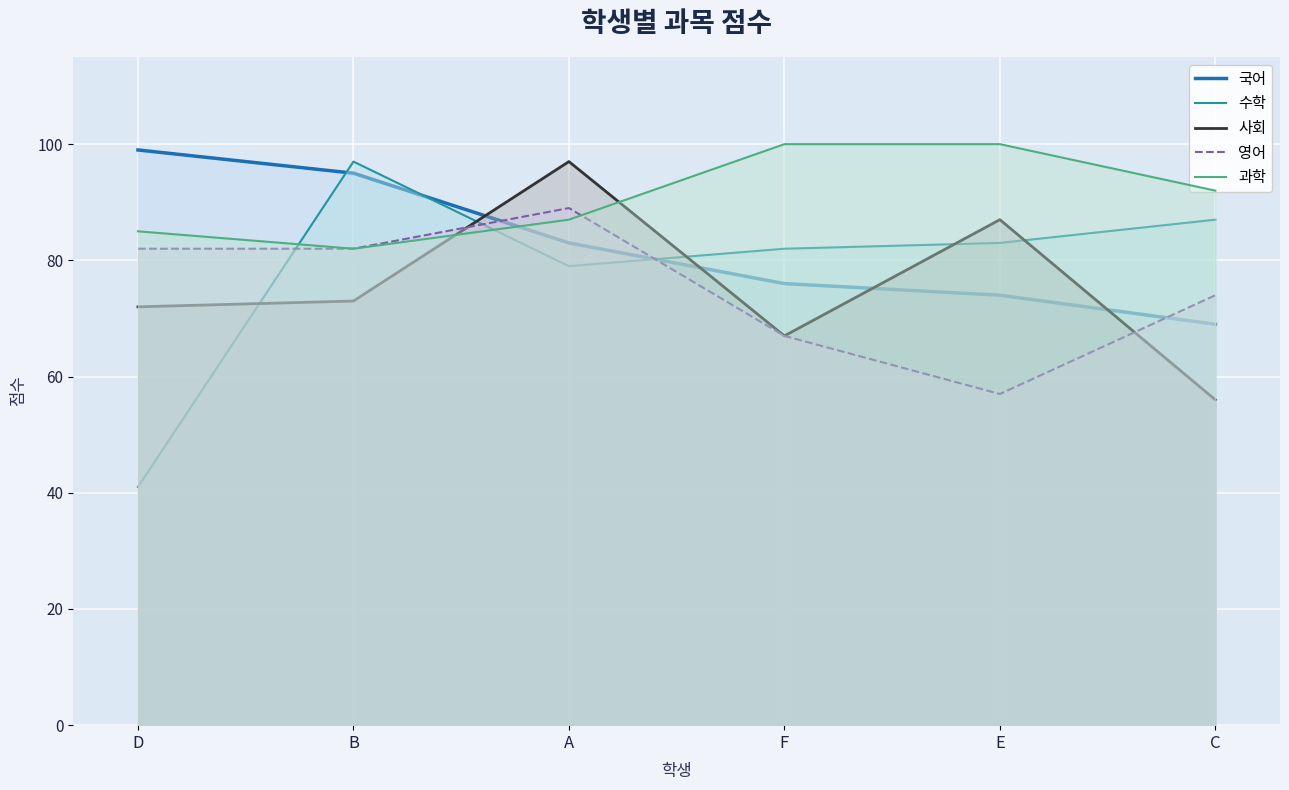

Which series ends up on top after the final intersection of 사회 and 영어?

영어